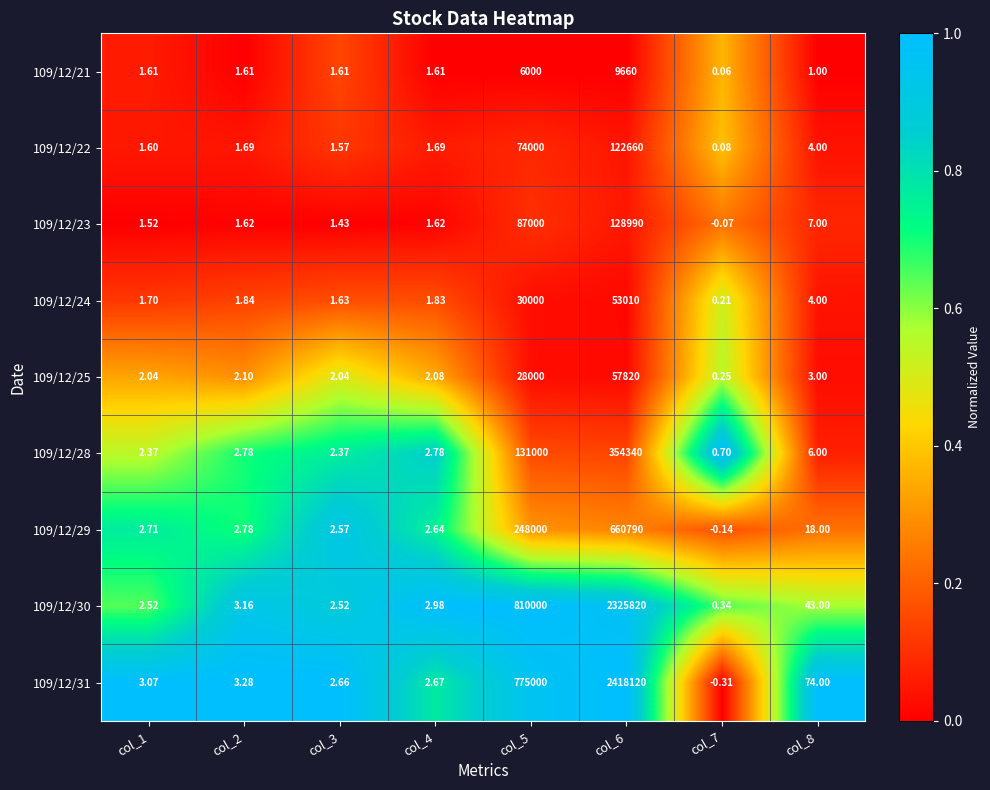

Is the value of 109/12/29 at col_8 greater than the value of 109/12/30 at col_4?

Yes